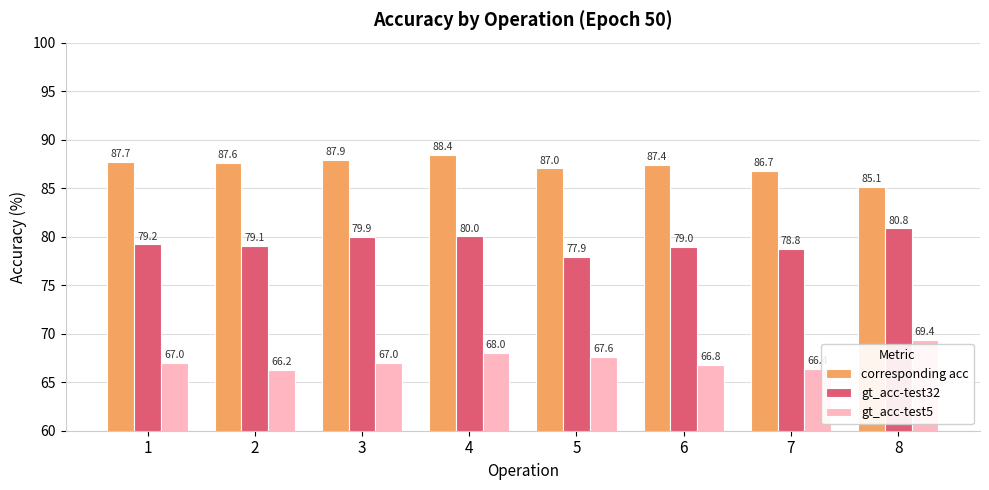

How many categories are shown in the chart?

8